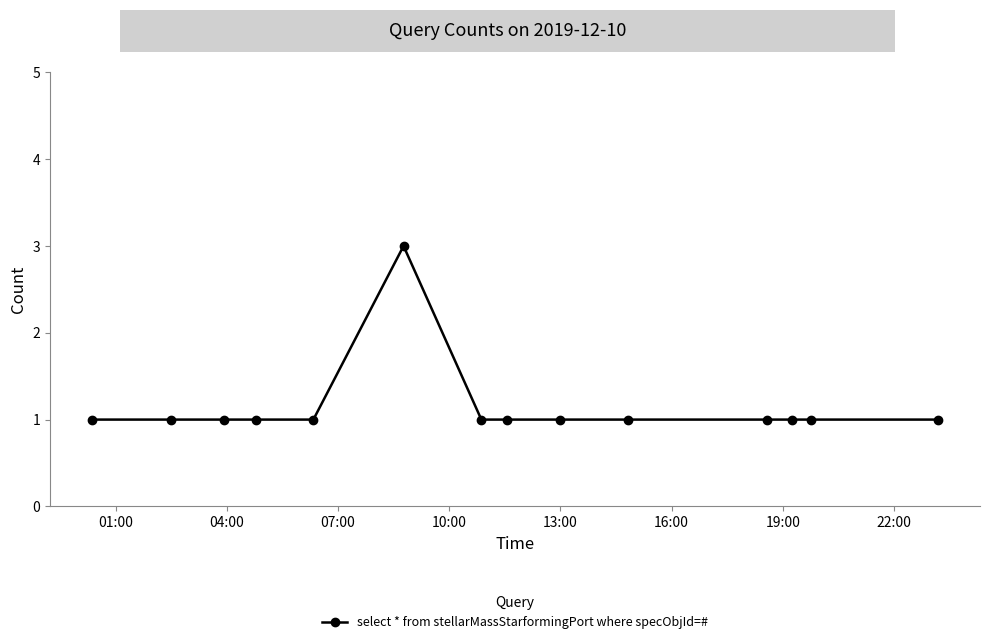

Count the values in the range 1 to 2.

13